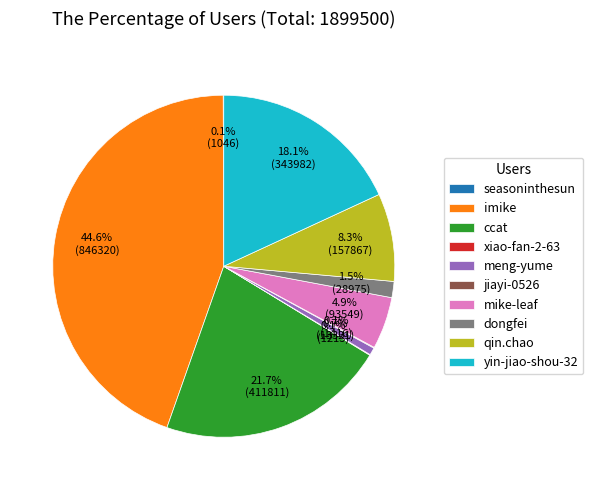

How much of the chart is everything except yin-jiao-shou-32?

81.9%